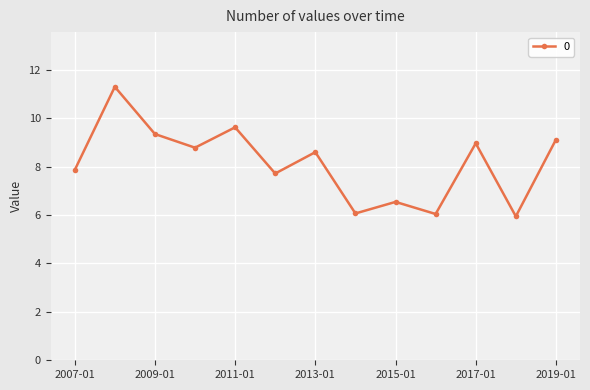

True or false: the data has more than 0 interior local peaks.

True